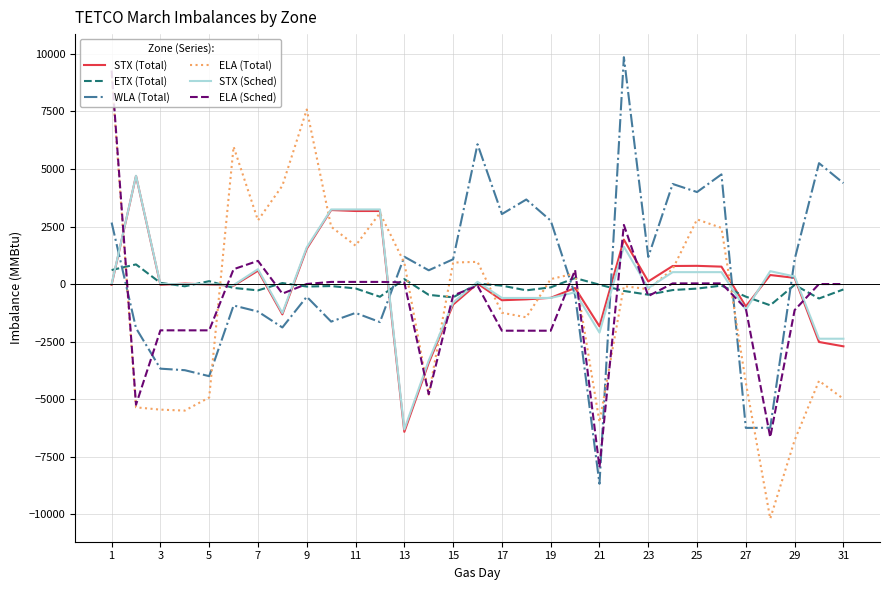

What is the smallest value displayed?

-10189